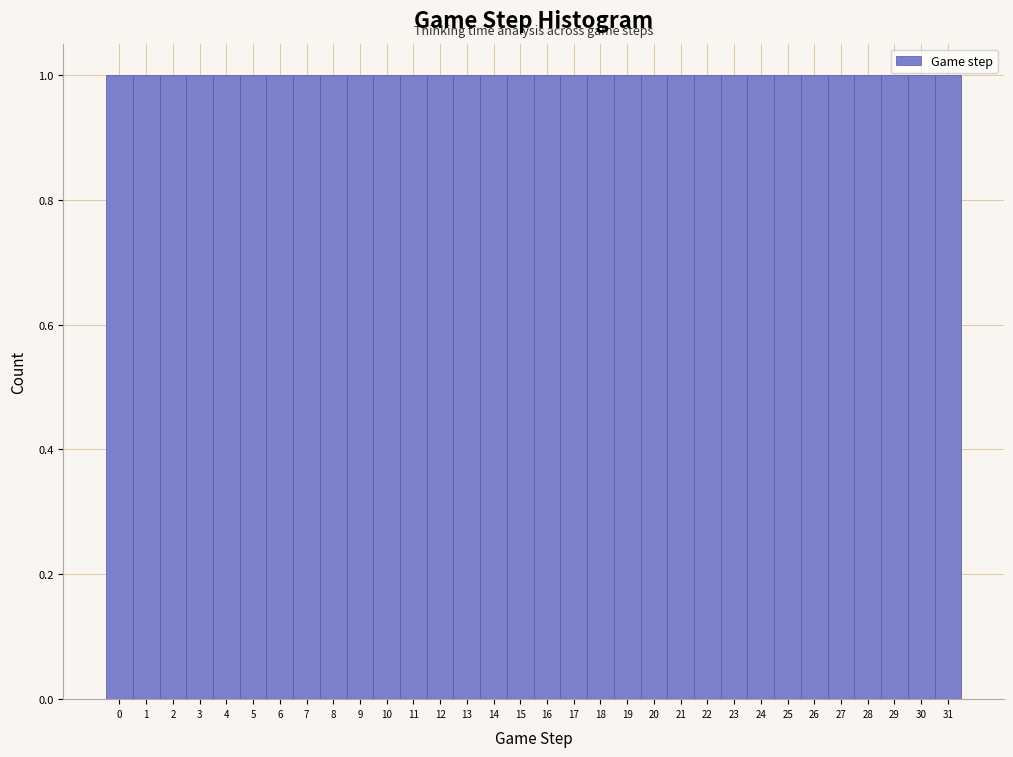

Reading left to right, transcribe this chart: for each bar, give the range it covers on the x-axis and its height. The values are not printed on the chart, so give them approximately, as read against the axis.

-0.5 to 0.5: 1
0.5 to 1.5: 1
1.5 to 2.5: 1
2.5 to 3.5: 1
3.5 to 4.5: 1
4.5 to 5.5: 1
5.5 to 6.5: 1
6.5 to 7.5: 1
7.5 to 8.5: 1
8.5 to 9.5: 1
9.5 to 10.5: 1
10.5 to 11.5: 1
11.5 to 12.5: 1
12.5 to 13.5: 1
13.5 to 14.5: 1
14.5 to 15.5: 1
15.5 to 16.5: 1
16.5 to 17.5: 1
17.5 to 18.5: 1
18.5 to 19.5: 1
19.5 to 20.5: 1
20.5 to 21.5: 1
21.5 to 22.5: 1
22.5 to 23.5: 1
23.5 to 24.5: 1
24.5 to 25.5: 1
25.5 to 26.5: 1
26.5 to 27.5: 1
27.5 to 28.5: 1
28.5 to 29.5: 1
29.5 to 30.5: 1
30.5 to 31.5: 1